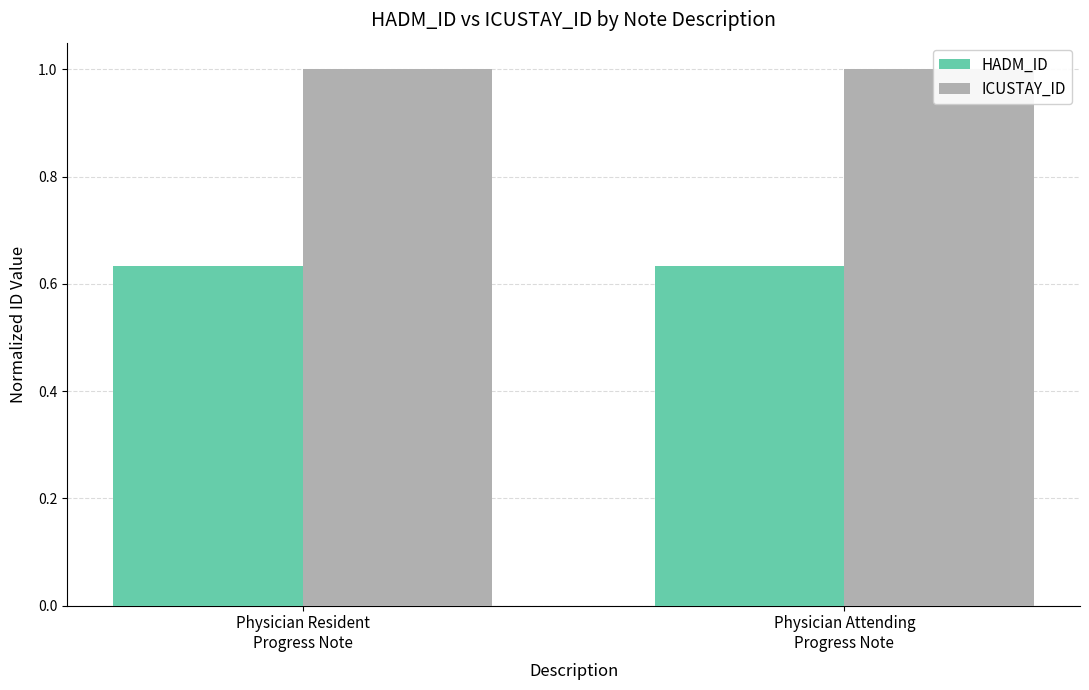

Which category has the highest value in the HADM_ID series?

Physician Resident
Progress Note